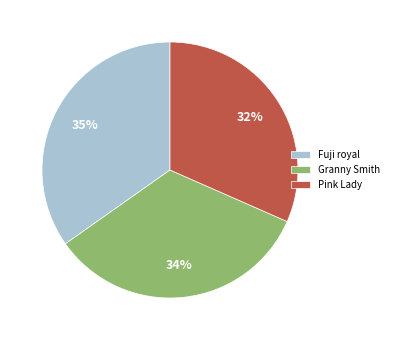

How many slices are in this pie chart?

3